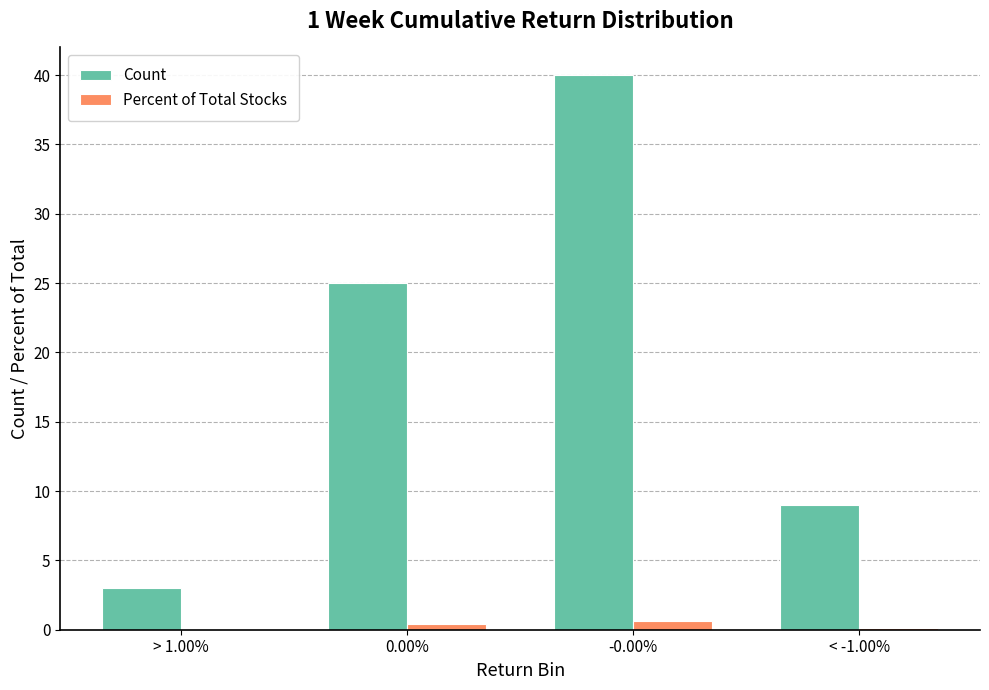

What is the maximum value shown in the chart?

40.0